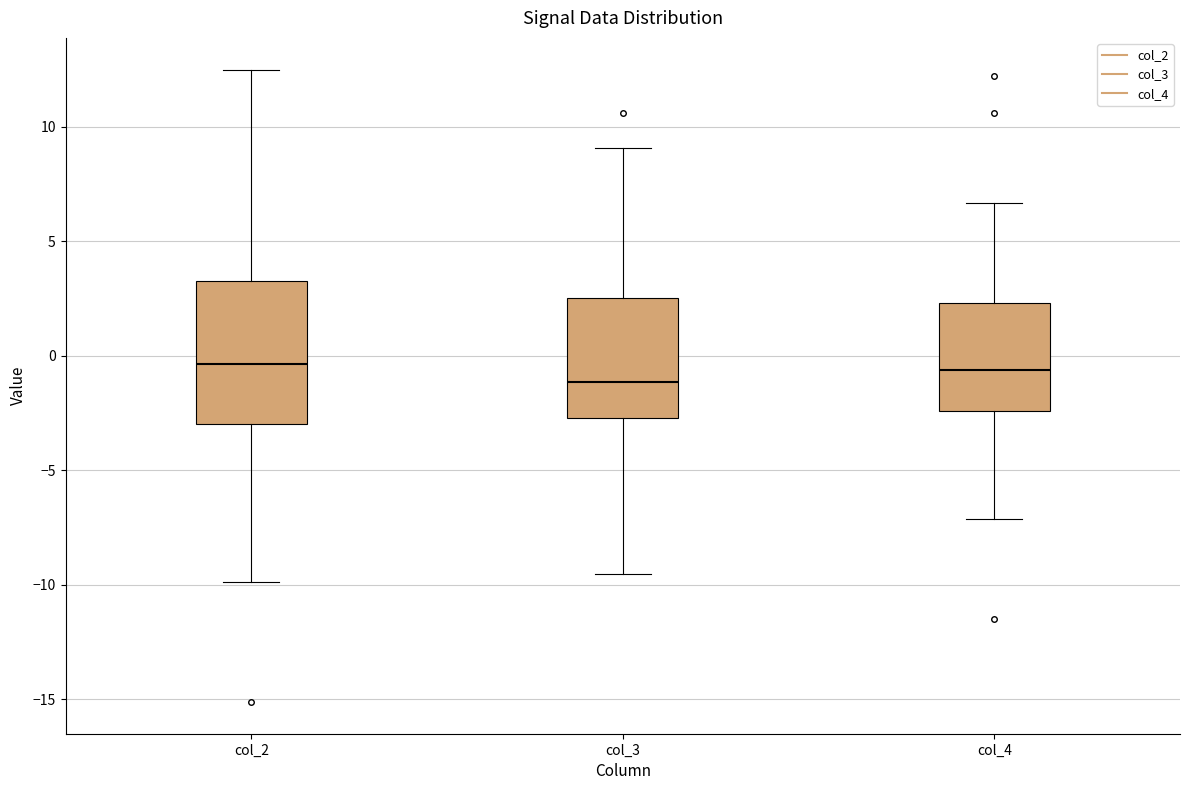

Reading left to right, read every box against the y-axis: the position of its median line, the range the box covers, and the ends of its whiskers. The values are not printed on the chart, so give them approximately, as read against the axis.

col_2: median -0.5, box -3.0 to 3.5, whiskers -10.0 to 12.5
col_3: median -1.0, box -2.5 to 2.5, whiskers -9.5 to 9.0
col_4: median -0.5, box -2.5 to 2.5, whiskers -7.0 to 6.5